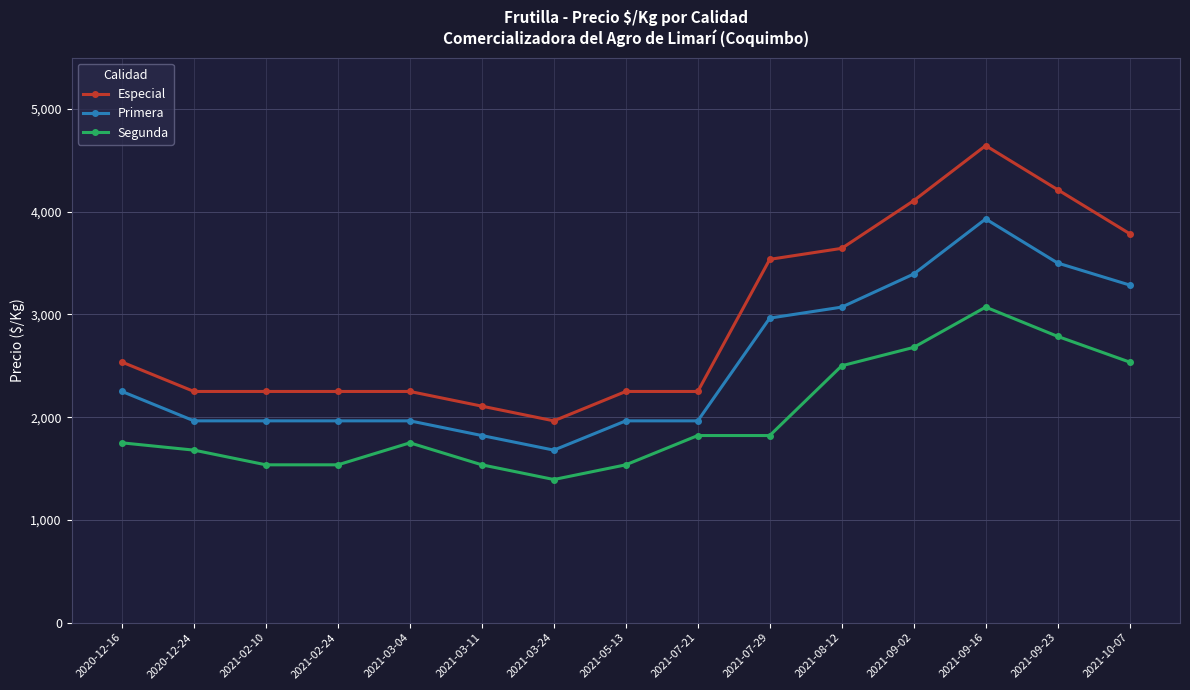

What is the difference between the maximum and second lowest values in the Segunda series?

1535